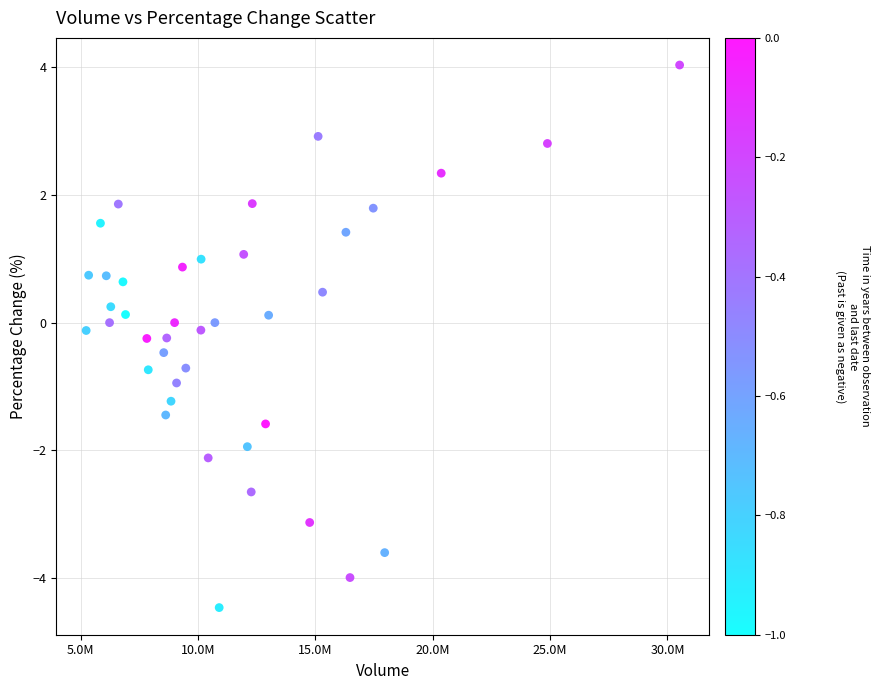

What is the range of Y values (max minus min)?

8.5